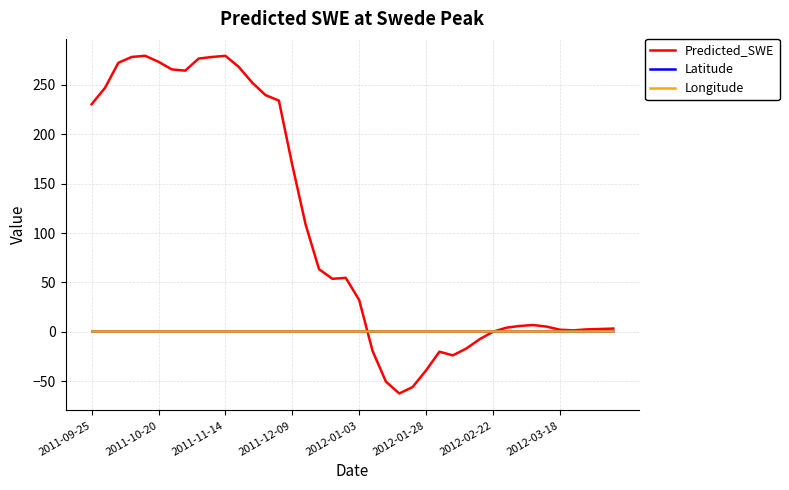

Which series has the largest total across all categories?

Predicted_SWE